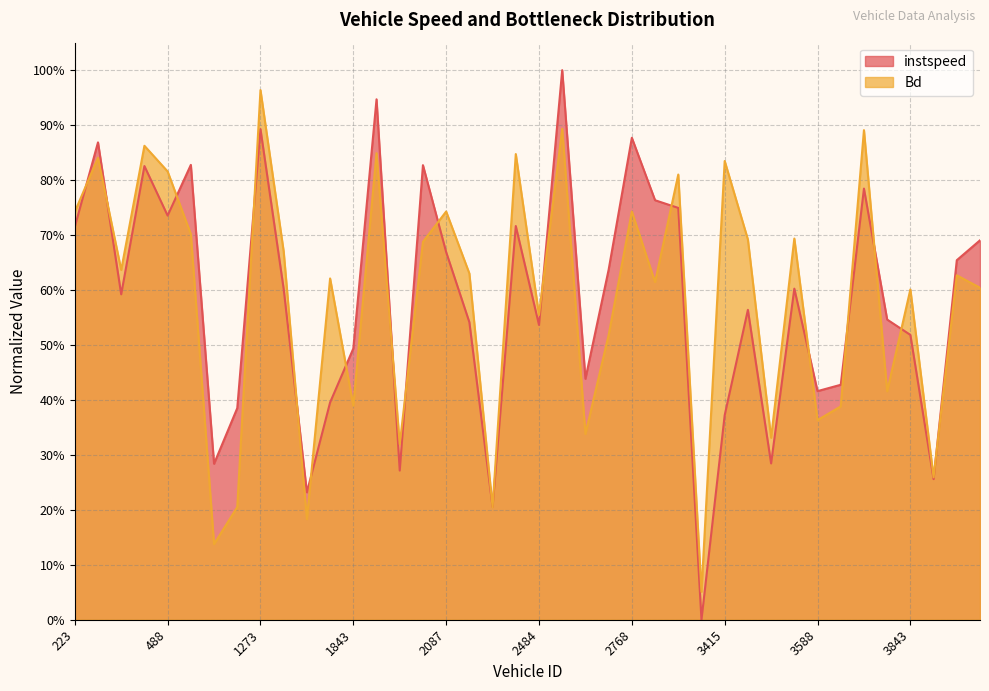

The value of Bd at 470 is 0.6. True or false?

True